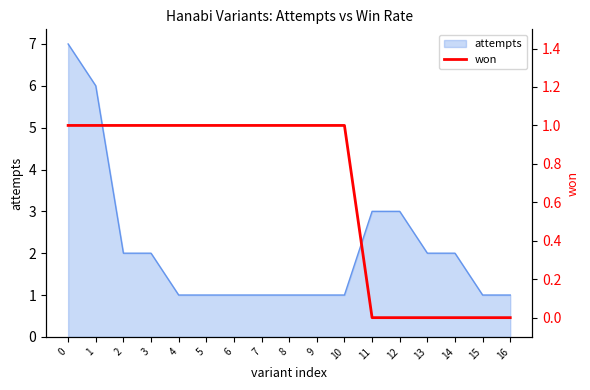

List the labels in order of value, smallest first.

11, 12, 13, 14, 15, 16, 0, 1, 2, 3, 4, 5, 6, 7, 8, 9, 10